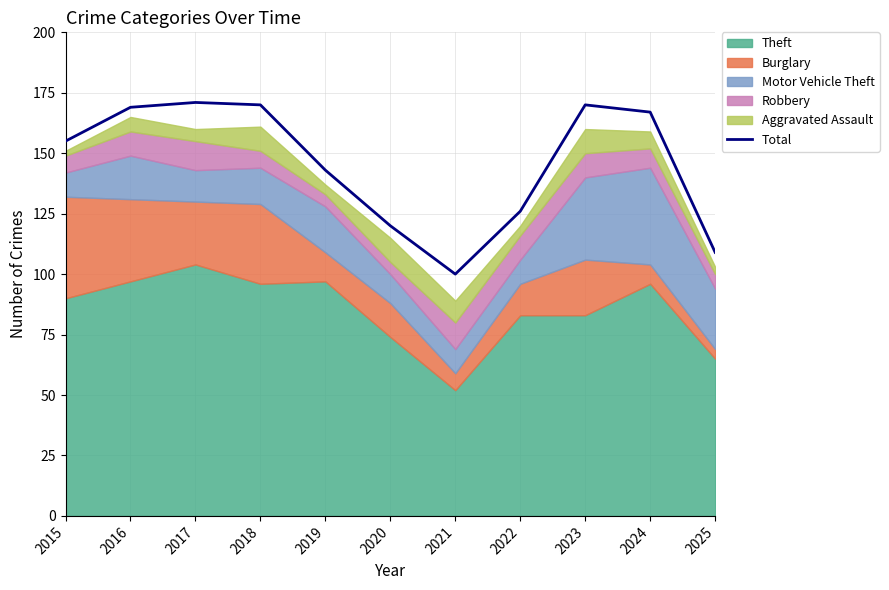

Which category has the lowest value across all series?

2021